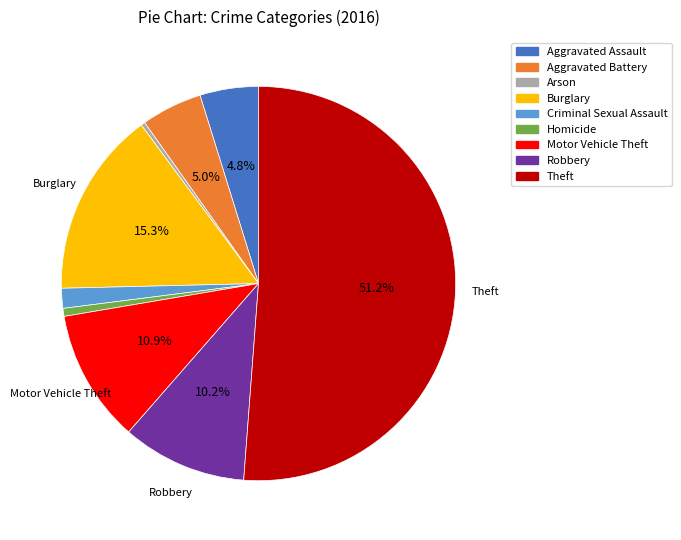

What is the ratio of the value at Theft to the value at Homicide?

78.3